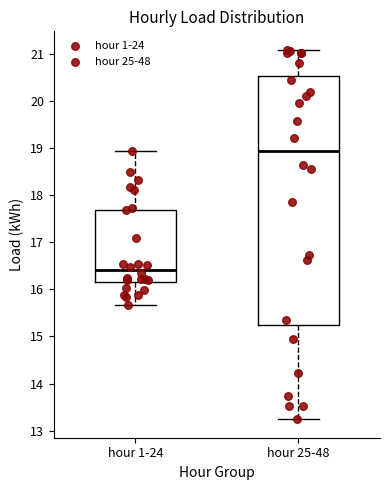

Reading left to right, read every box against the y-axis: the position of its median line, the range the box covers, and the ends of its whiskers. The values are not printed on the chart, so give them approximately, as read against the axis.

hour 1-24: median 16.4, box 16.2 to 17.7, whiskers 15.7 to 18.9
hour 25-48: median 18.9, box 15.2 to 20.5, whiskers 13.2 to 21.1